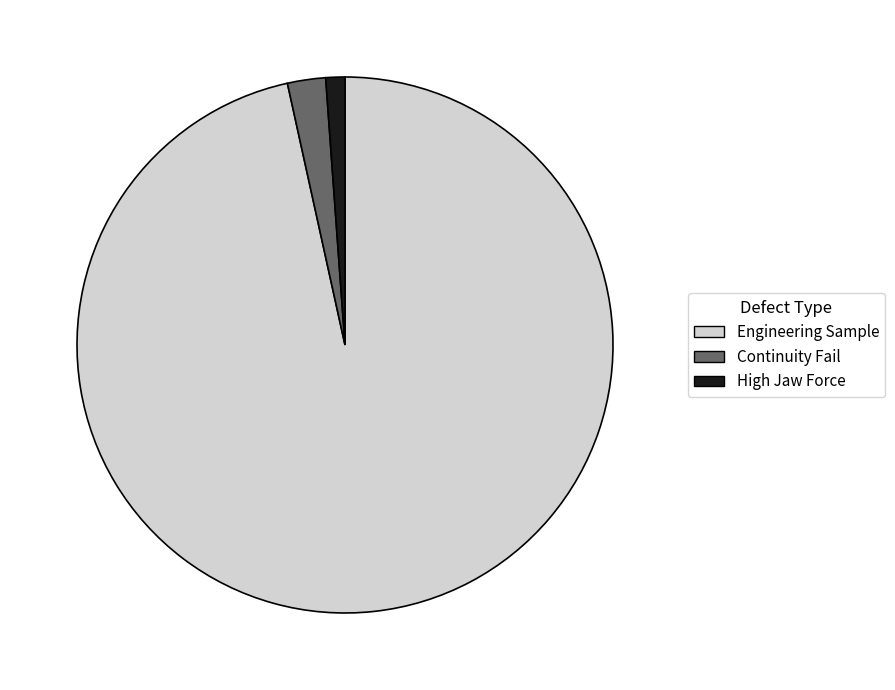

Is the sum of Engineering Sample and High Jaw Force greater than half?

Yes